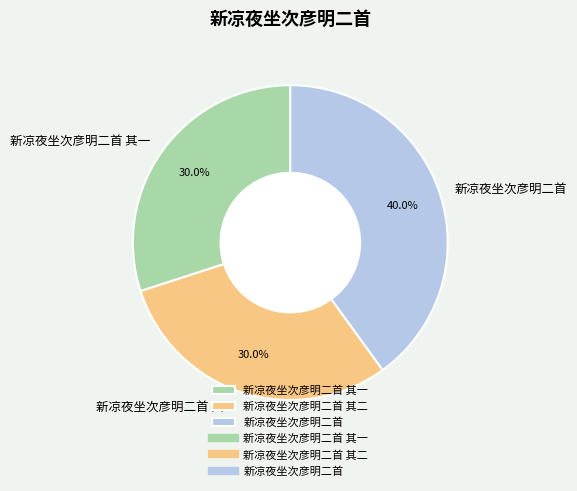

Is 新凉夜坐次彦明二首 其二 the majority of the pie?

No